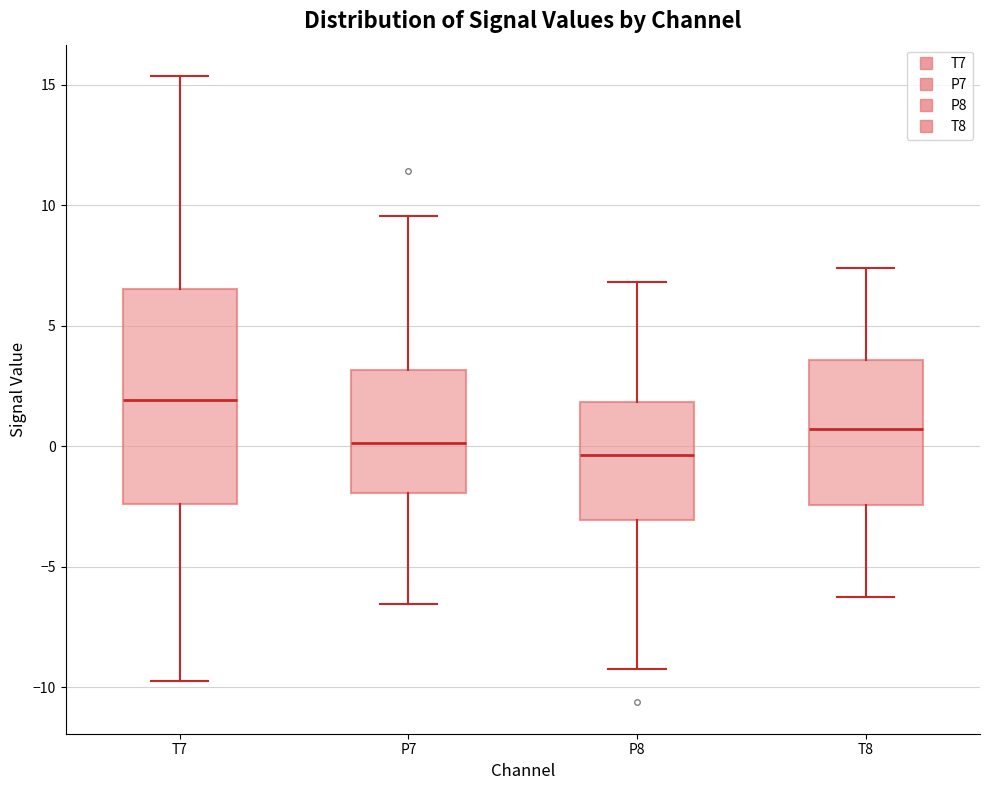

Reading left to right, read every box against the y-axis: the position of its median line, the range the box covers, and the ends of its whiskers. The values are not printed on the chart, so give them approximately, as read against the axis.

T7: median 2.0, box -2.5 to 6.5, whiskers -9.5 to 15.5
P7: median 0.0, box -2.0 to 3.0, whiskers -6.5 to 9.5
P8: median -0.5, box -3.0 to 2.0, whiskers -9.0 to 7.0
T8: median 0.5, box -2.5 to 3.5, whiskers -6.0 to 7.5